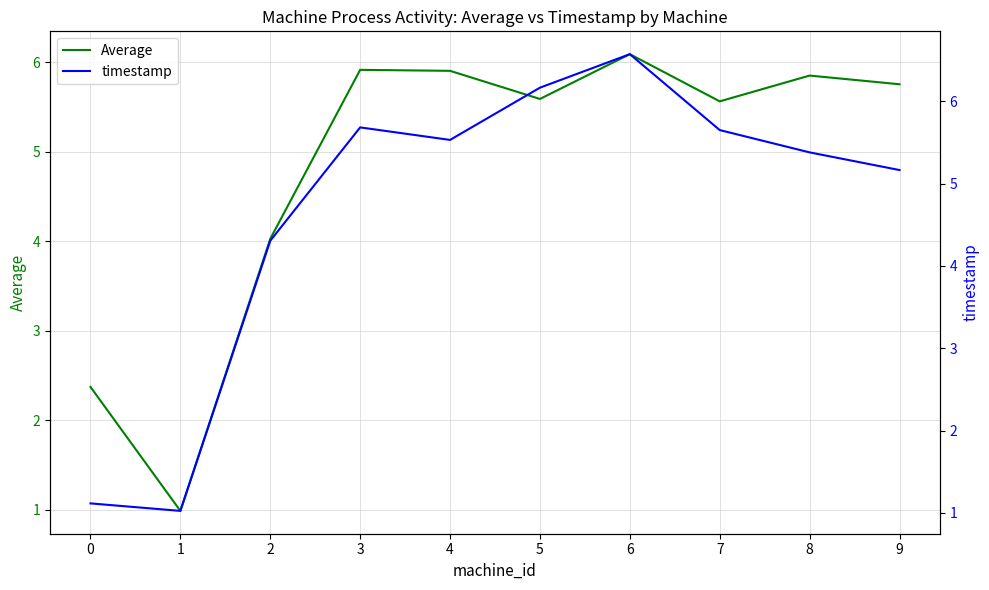

The value of timestamp at 5 is 6.2. True or false?

True